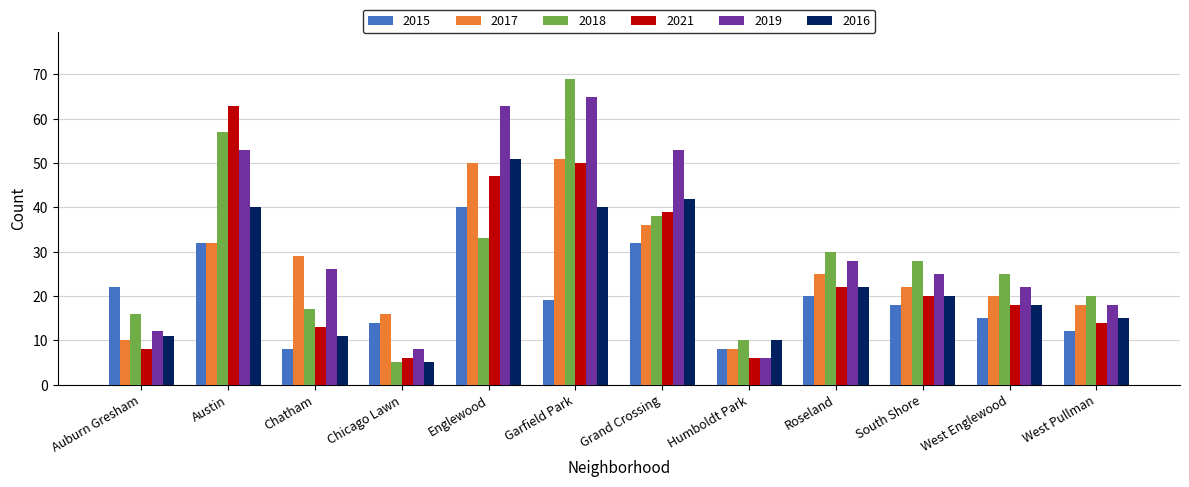

What is the maximum value shown in the chart?

69